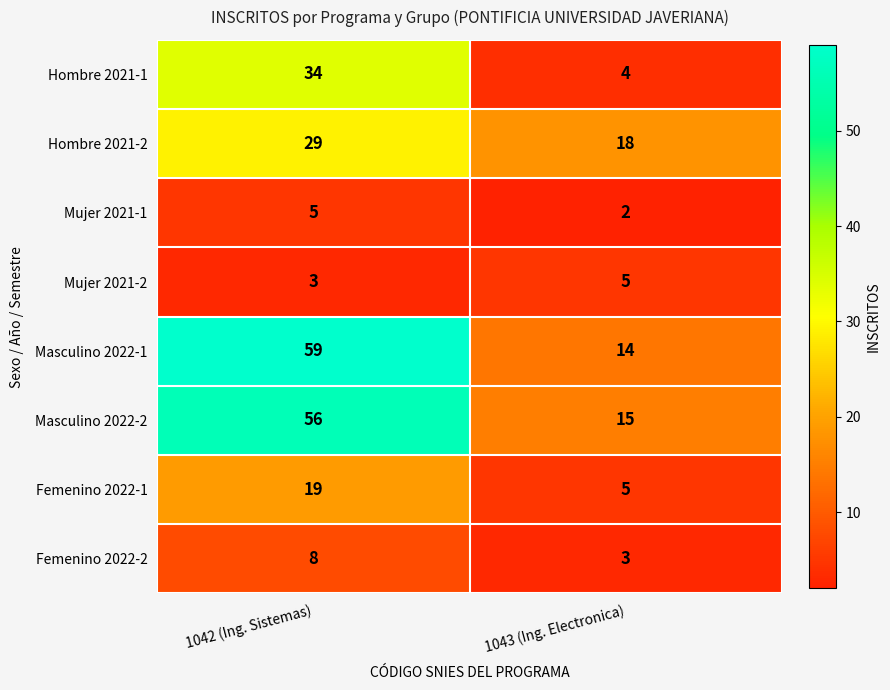

Reading right to left, what are all the values shown in this chart?

Hombre 2021-1: 4	34
Hombre 2021-2: 18	29
Mujer 2021-1: 2	5
Mujer 2021-2: 5	3
Masculino 2022-1: 14	59
Masculino 2022-2: 15	56
Femenino 2022-1: 5	19
Femenino 2022-2: 3	8